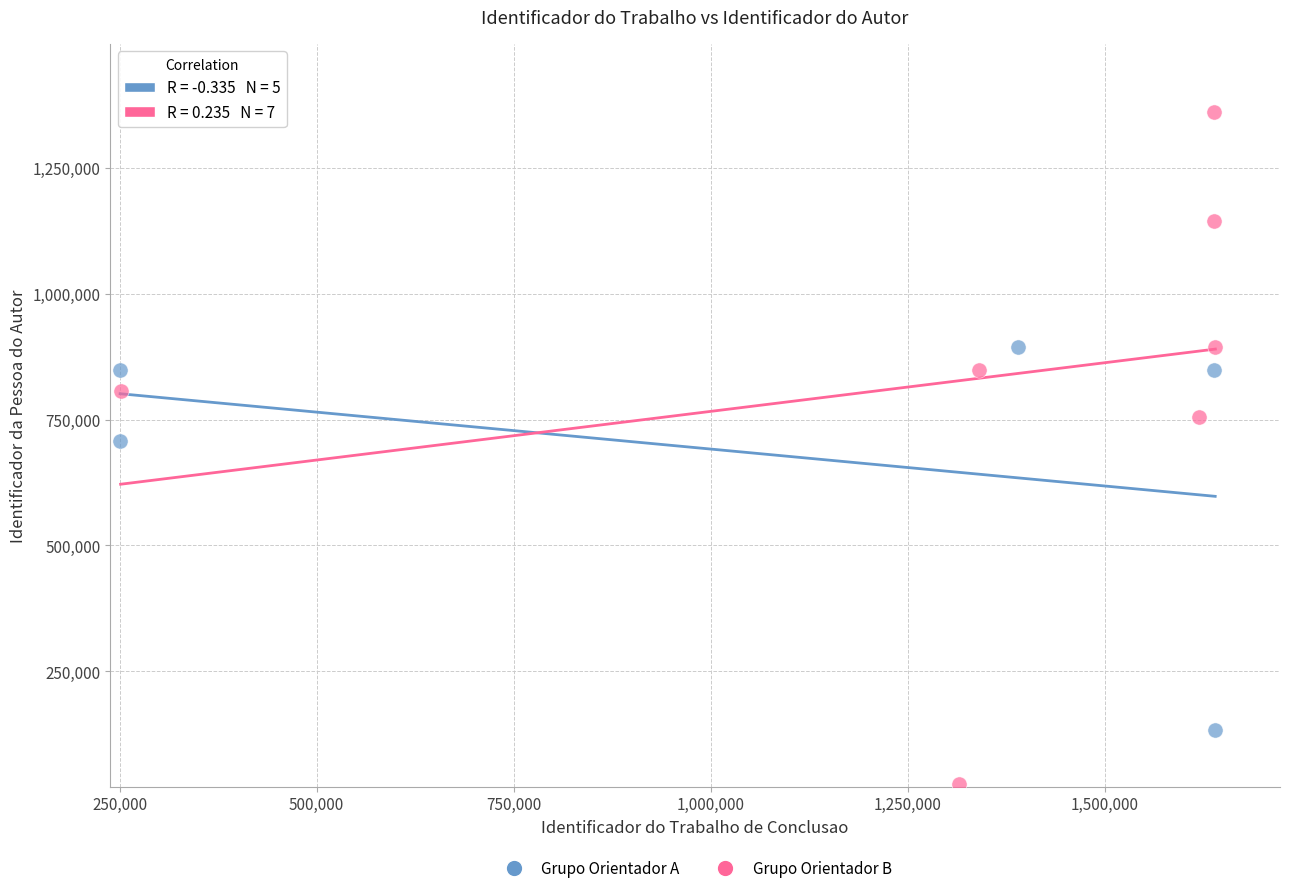

Which series has the widest spread of Y values?

Grupo Orientador B